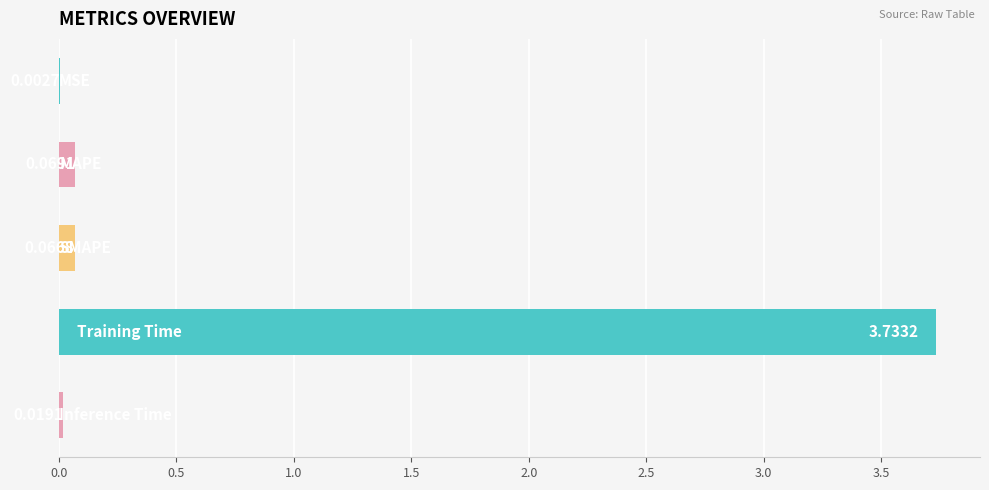

What is the sum of all values?

3.9